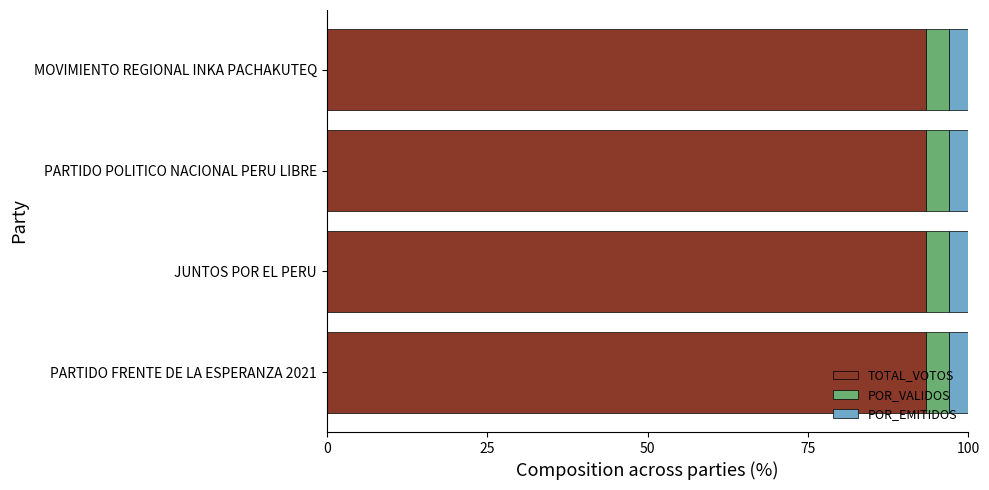

What is the total value across all series at PARTIDO FRENTE DE LA ESPERANZA 2021?

100.0